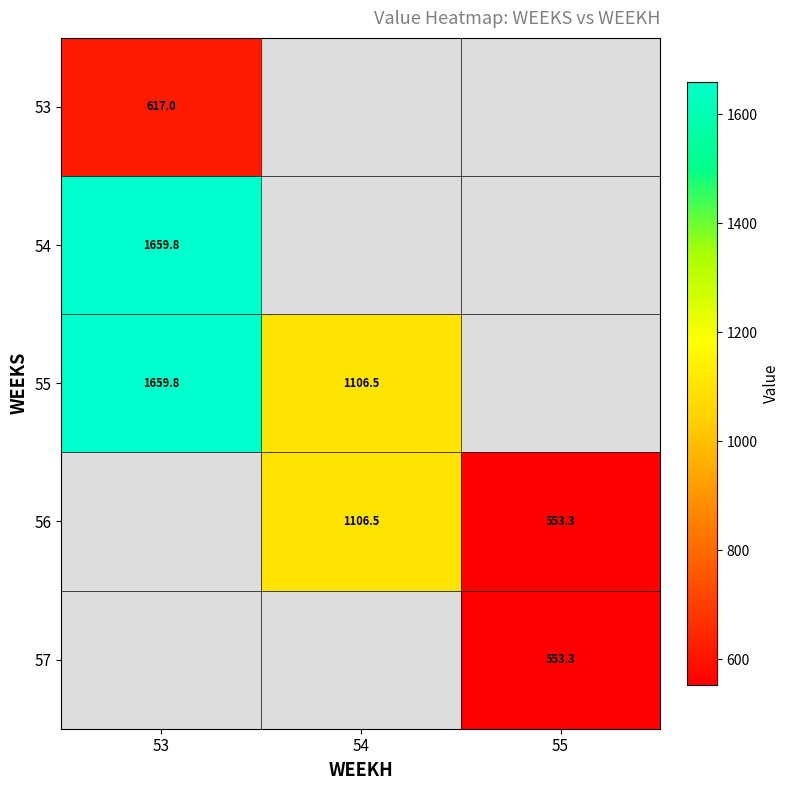

At which category does the chart reach its minimum across all series?

55